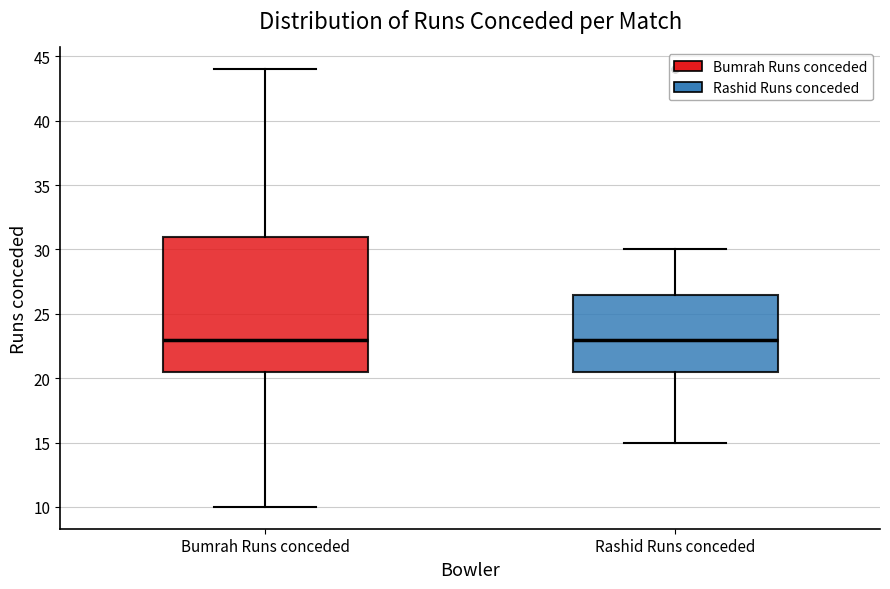

Comparing the boxes themselves (not the whiskers), which one is the tallest?

Bumrah Runs conceded